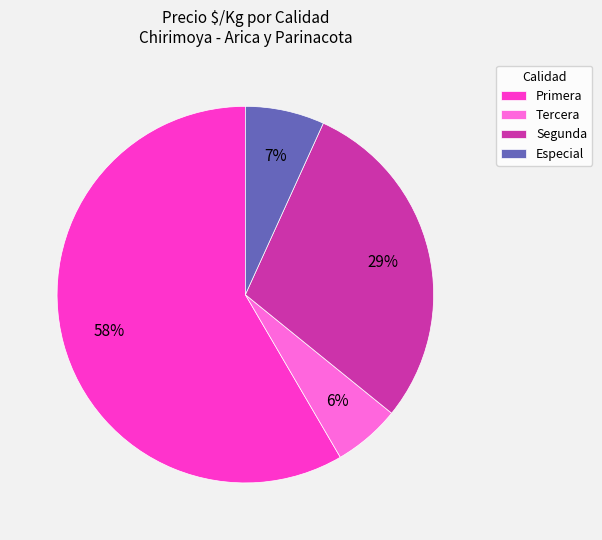

Is it true that Especial is 7% of the pie?

True